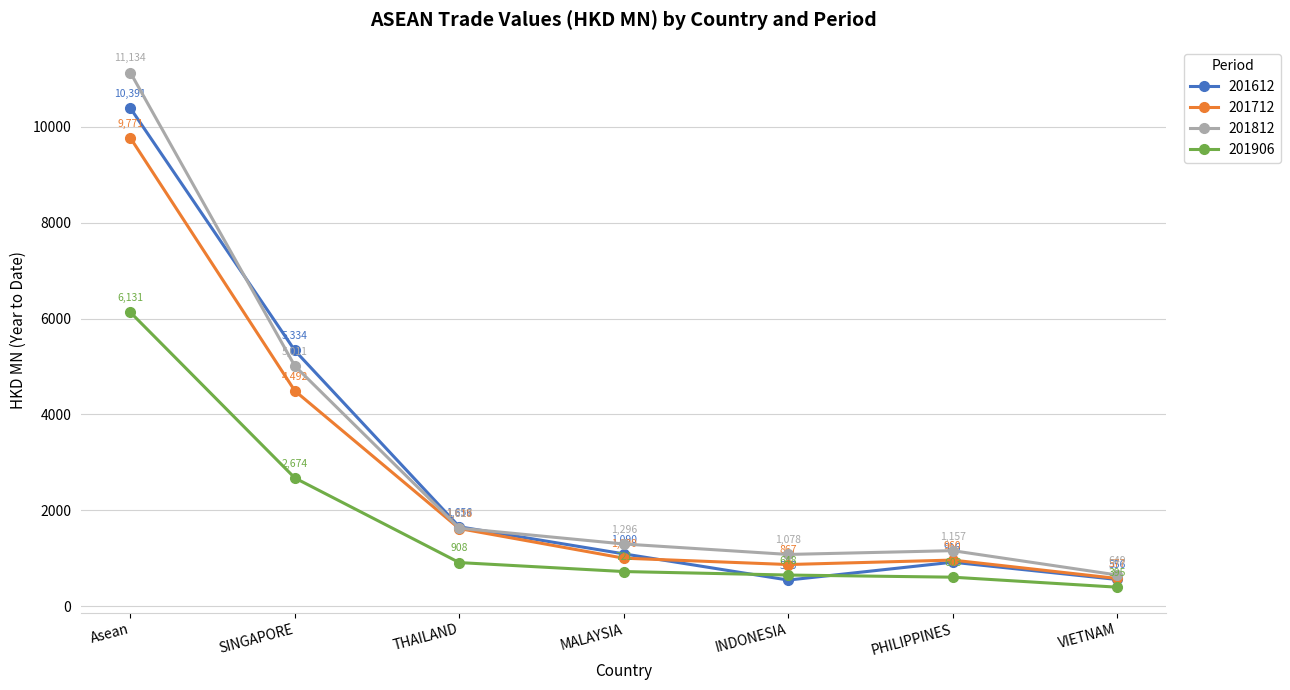

What is the minimum value for 201612?

543.4